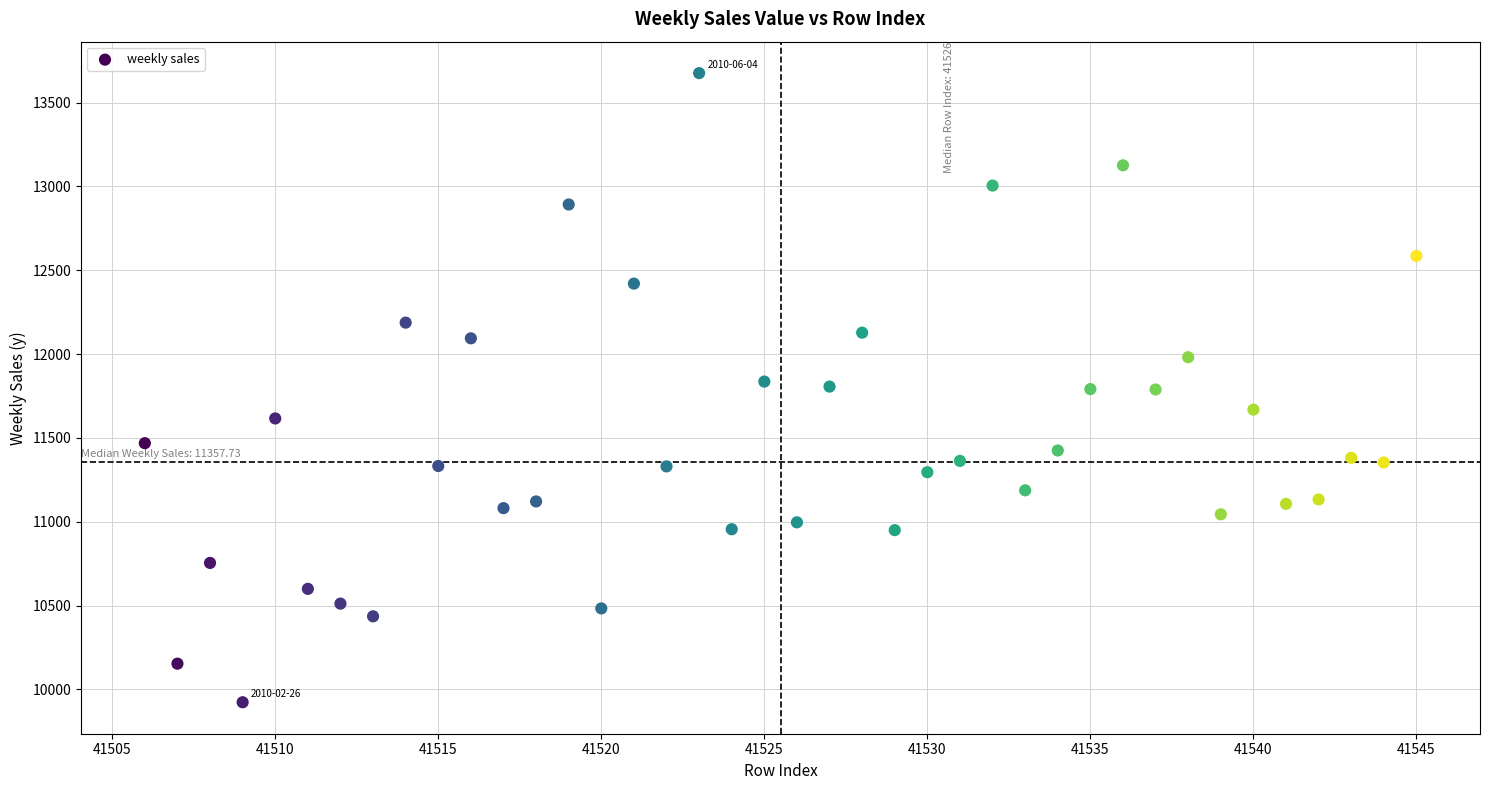

What is the range of Y values (max minus min)?

3752.8